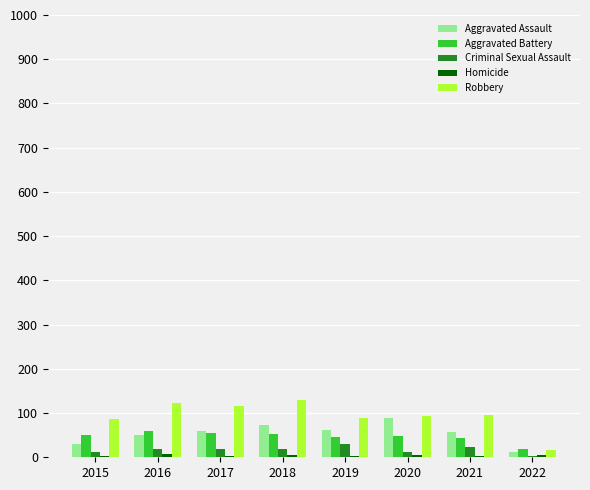

What is the maximum value for Criminal Sexual Assault?

29